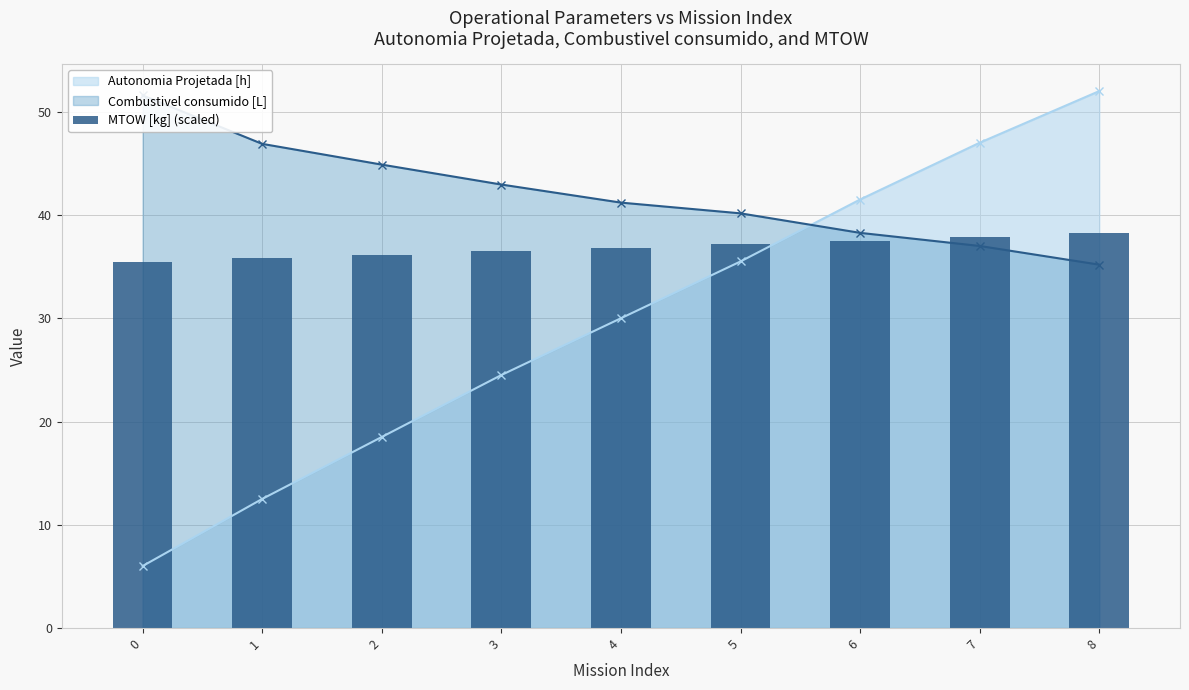

List the labels in order of value, smallest first.

0, 1, 2, 3, 4, 5, 6, 7, 8